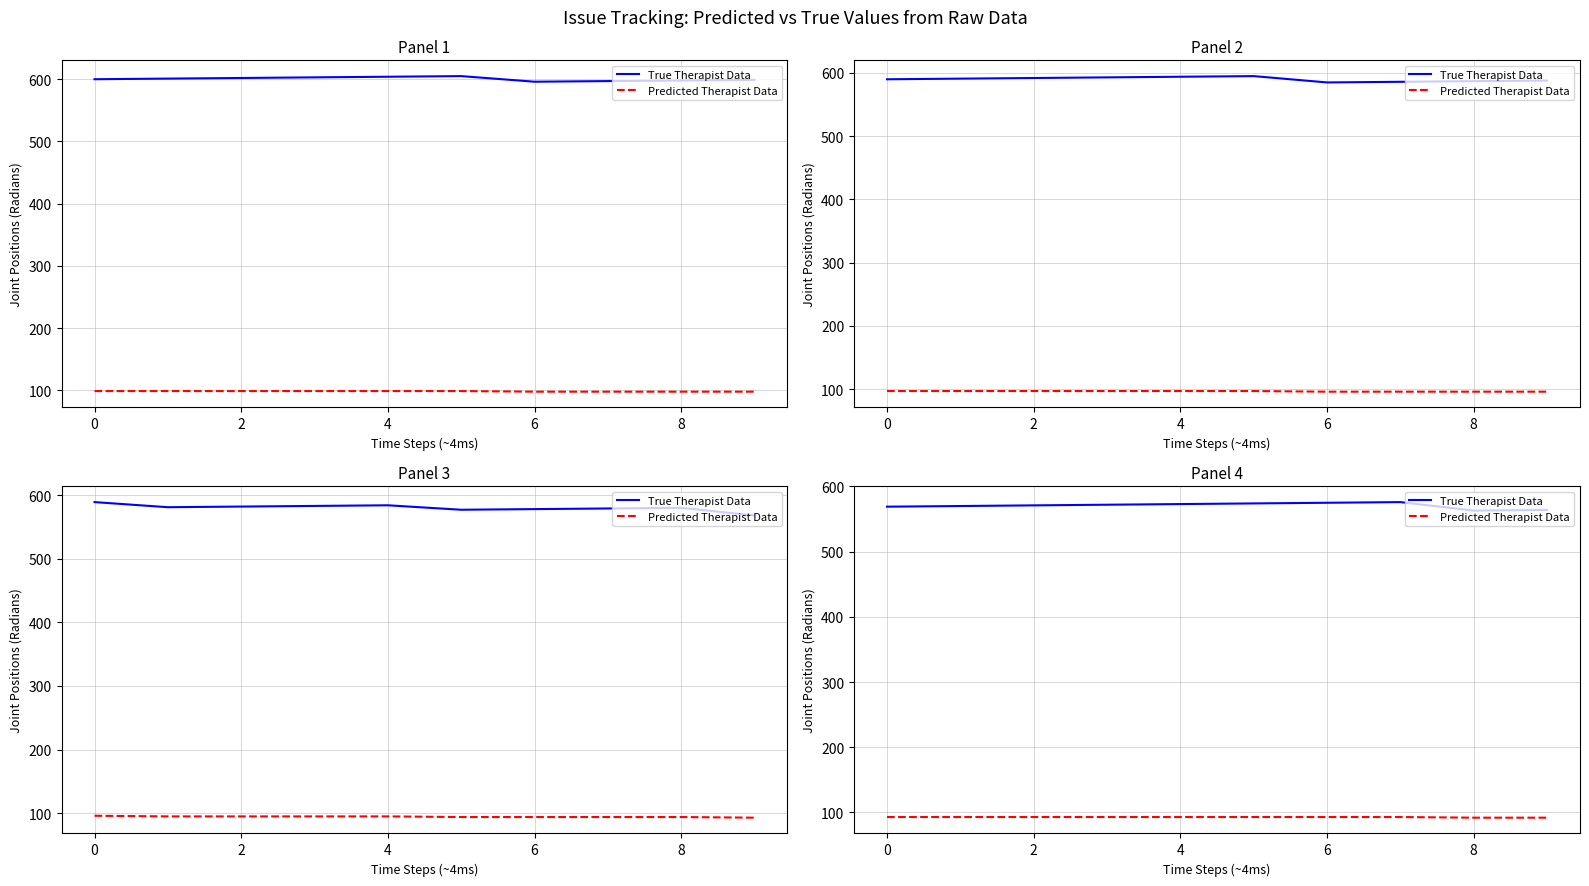

Is the value of Predicted Therapist Data at −2 greater than the value of True Therapist Data at 9?

No